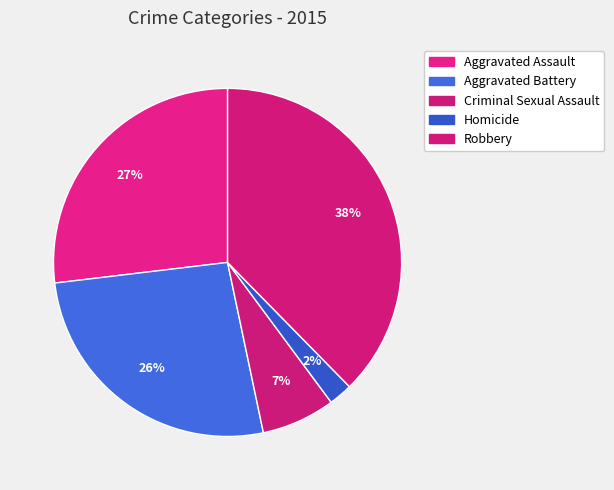

True or false: Robbery accounts for 38% of the total.

True